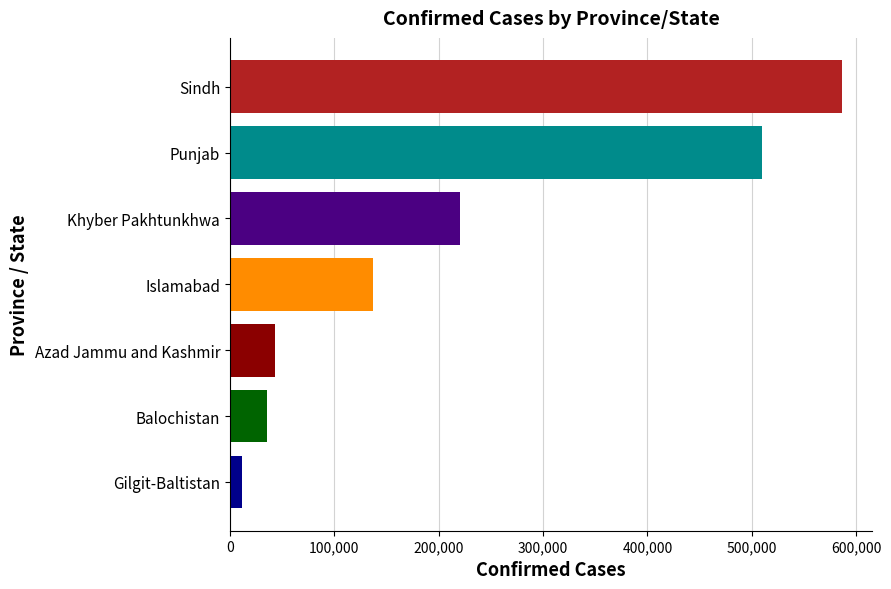

What value does the data have at Islamabad, to the nearest 10?

136670